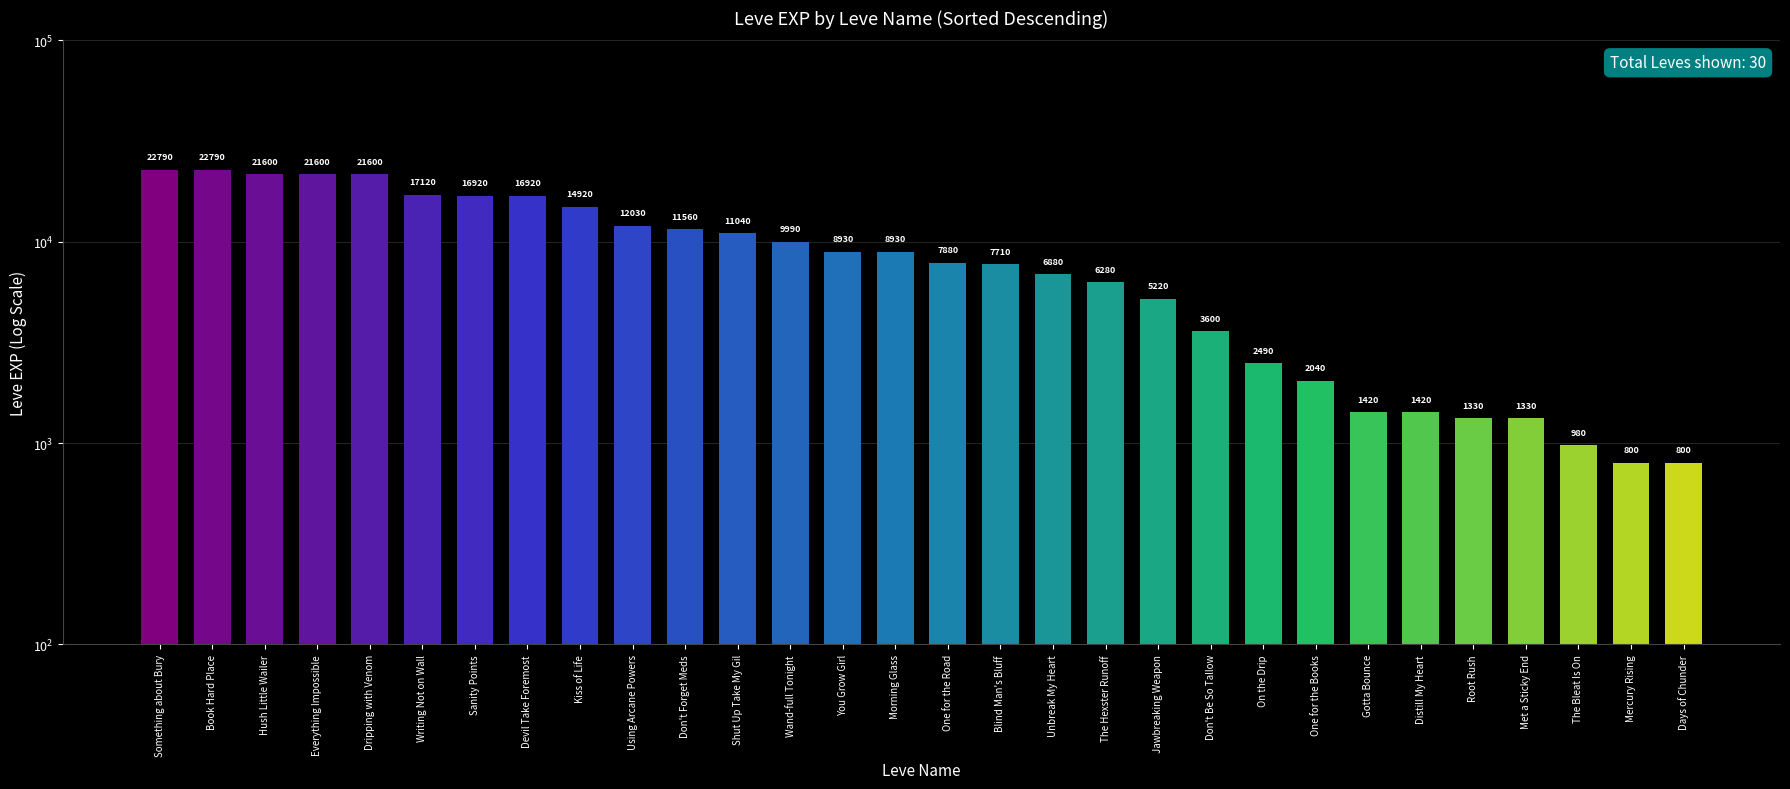

What is the label of the 28th bar from the right?

Hush Little Wailer